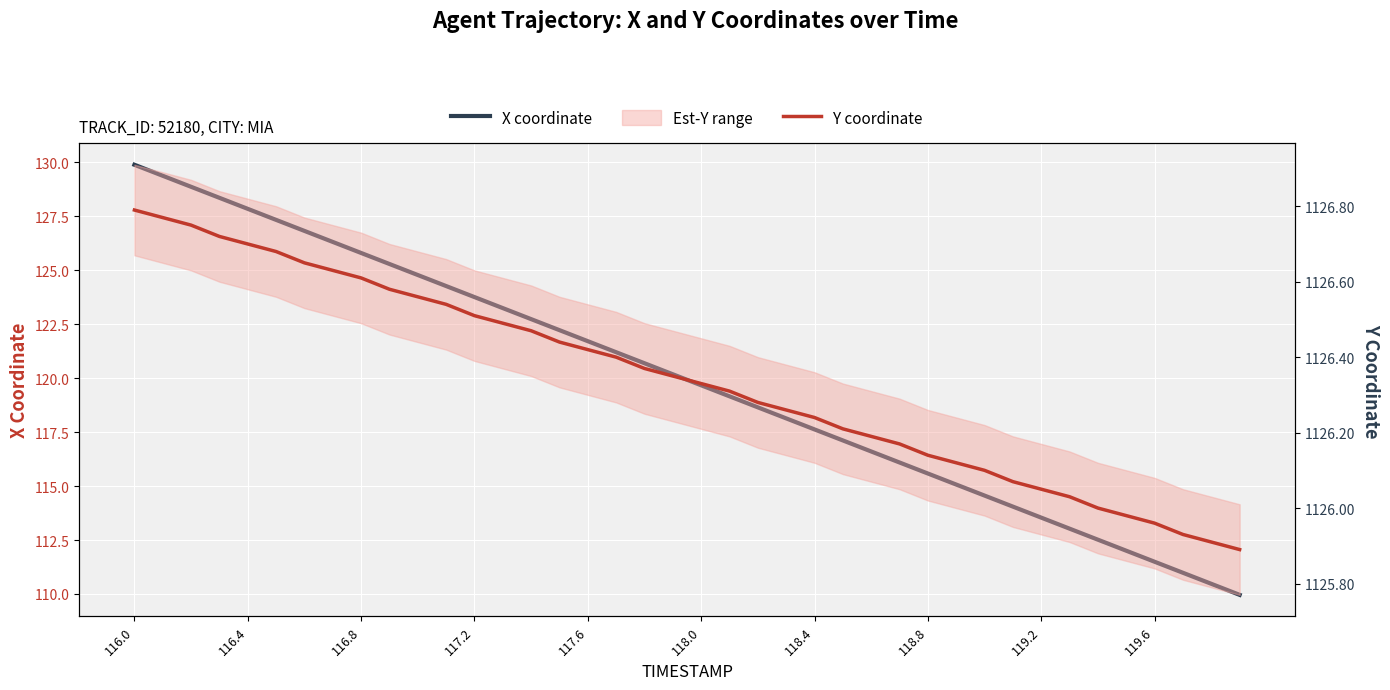

Reading left to right, extract all data points from this chart.

X coordinate: 129.9	129.4	128.9	128.4	127.8	127.3	126.8	126.3	125.8	125.3	124.8	124.3	123.8	123.2	122.7	122.2	121.7	121.2	120.7	120.2	119.7	119.2	118.6	118.1	117.6	117.1	116.6	116.1	115.6	115.1	114.6	114.0	113.5	113.0	112.5	112.0	111.5	111.0	110.5	110.0
Y coordinate: 1126.8	1126.8	1126.8	1126.7	1126.7	1126.7	1126.7	1126.6	1126.6	1126.6	1126.6	1126.5	1126.5	1126.5	1126.5	1126.4	1126.4	1126.4	1126.4	1126.3	1126.3	1126.3	1126.3	1126.3	1126.2	1126.2	1126.2	1126.2	1126.1	1126.1	1126.1	1126.1	1126.0	1126.0	1126.0	1126.0	1126.0	1125.9	1125.9	1125.9